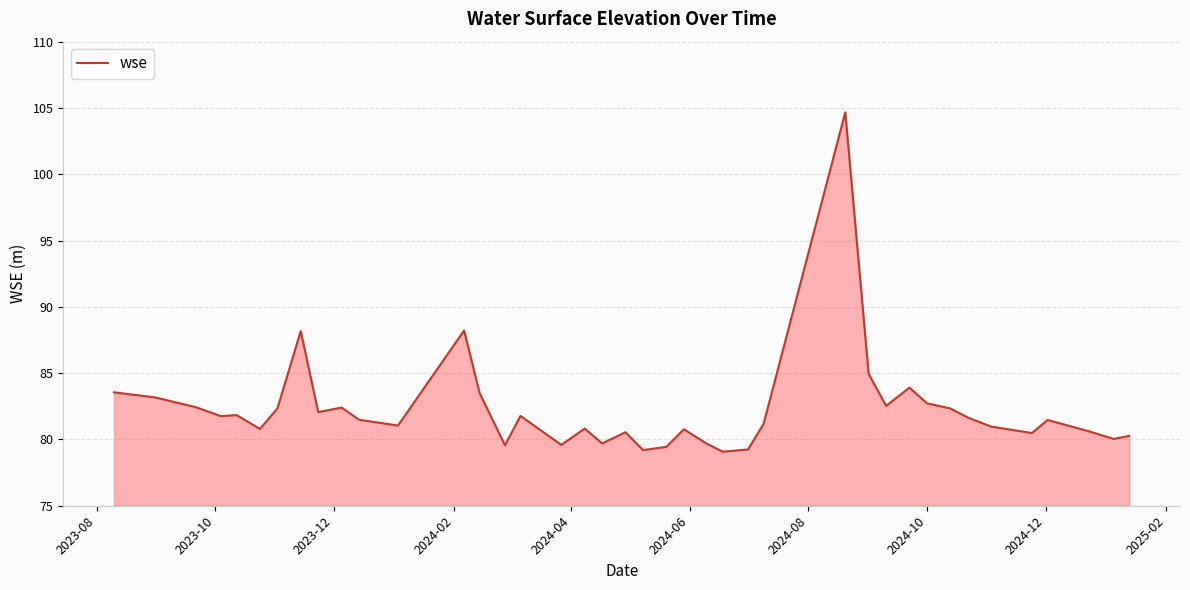

What is the difference between the maximum and minimum values?

25.6